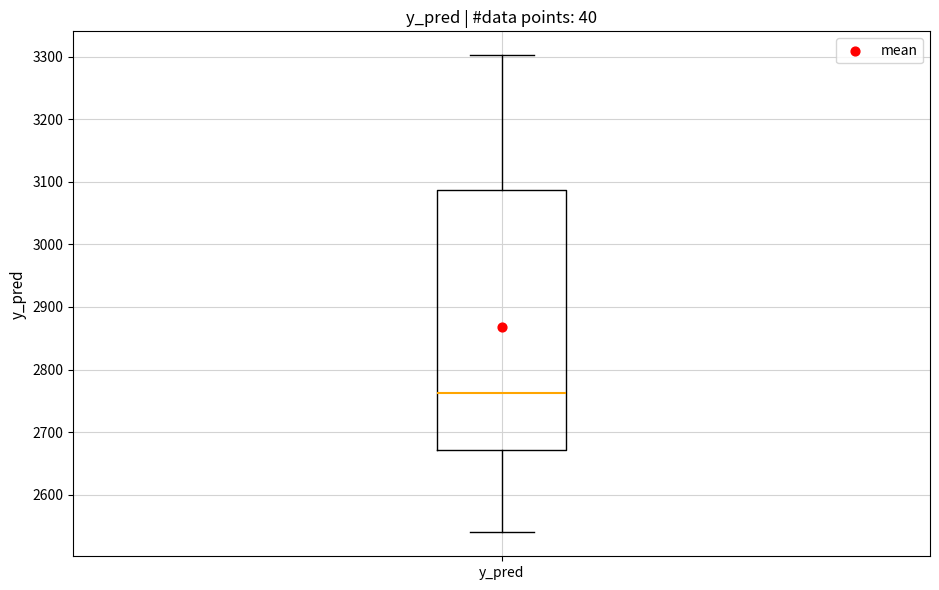

Read this box plot against the y-axis: the position of the median line, the range covered by the box, and the ends of both whiskers. The values are not printed on the chart, so give them approximately, as read against the axis.

median 2760, box 2670 to 3090, whiskers 2540 to 3300